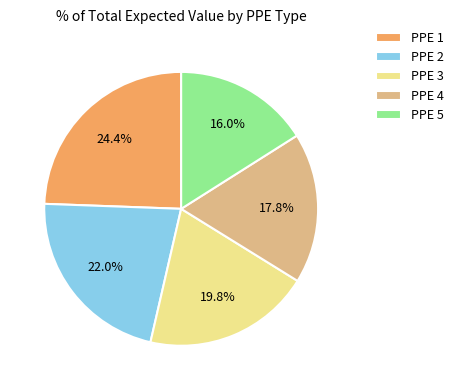

To the nearest percent, what is the difference between the PPE 1 and PPE 4 slice percentages?

7%